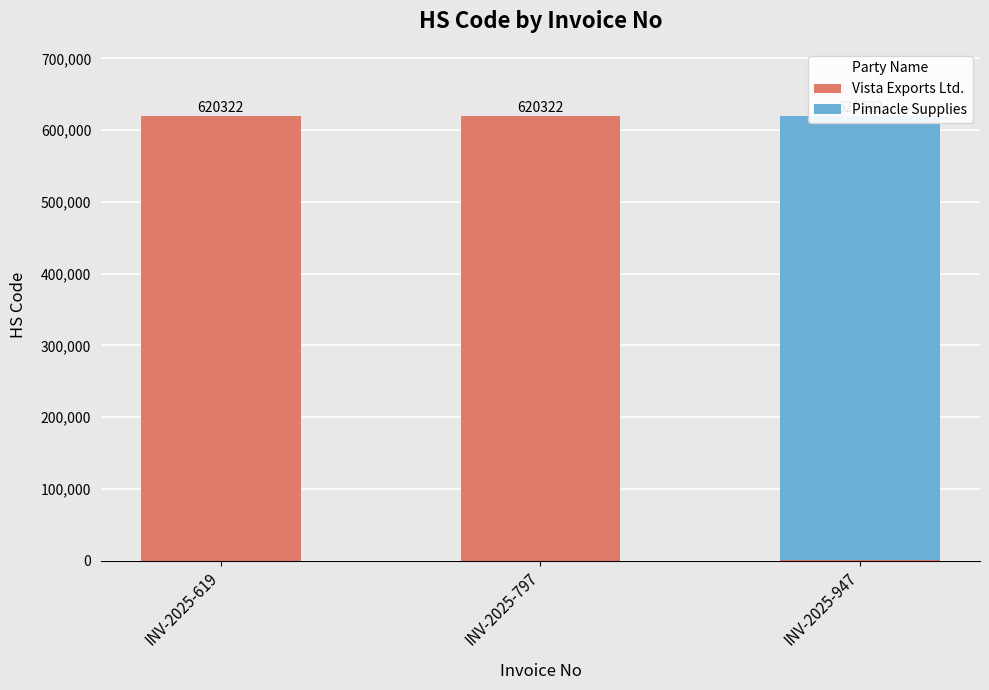

Between INV-2025-619 and INV-2025-797, which is larger?

INV-2025-619